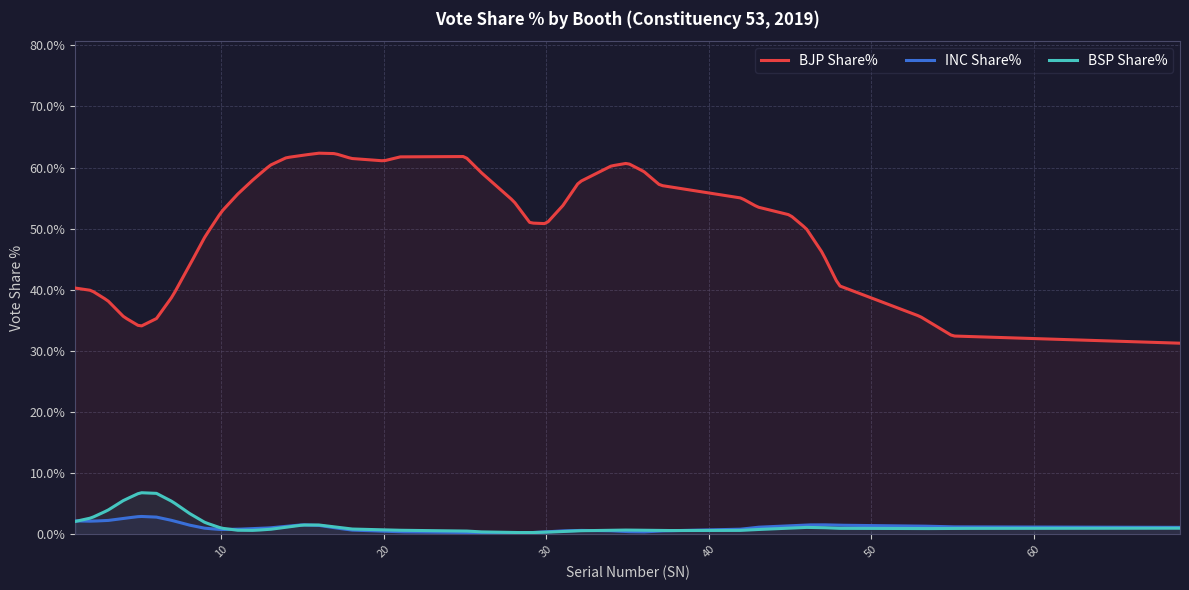

Which series has the widest spread of values?

BJP Share%